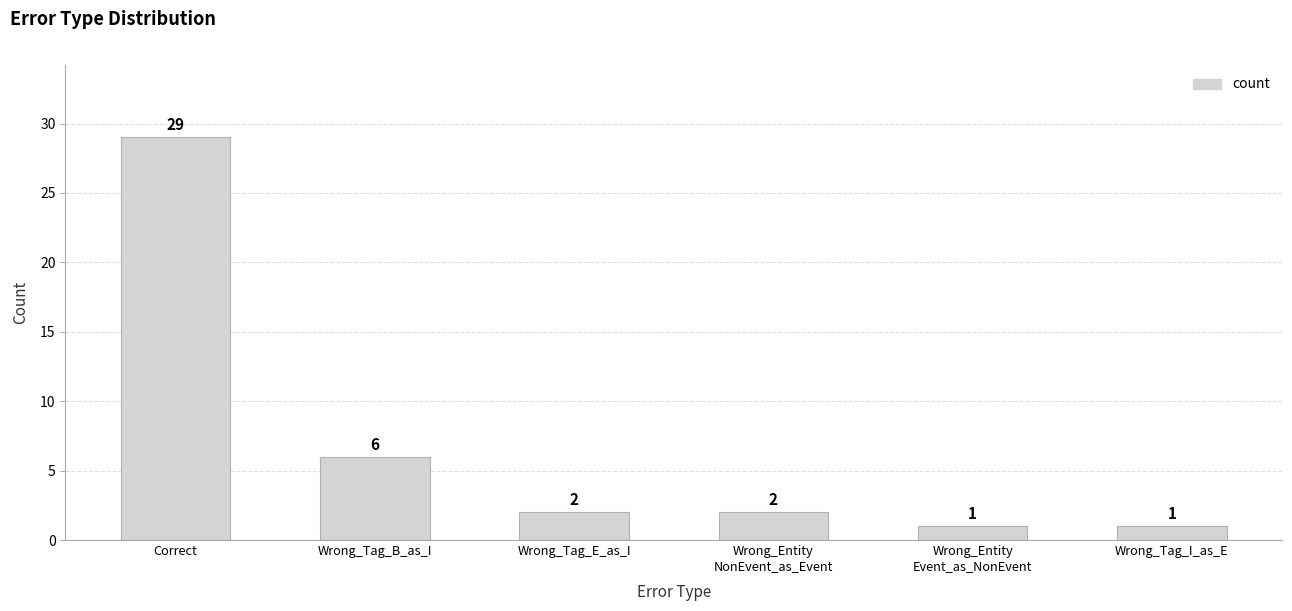

Reading right to left, what are all the values shown in this chart?

Wrong_Tag_I_as_E=1	Wrong_Entity
Event_as_NonEvent=1	Wrong_Entity
NonEvent_as_Event=2	Wrong_Tag_E_as_I=2	Wrong_Tag_B_as_I=6	Correct=29